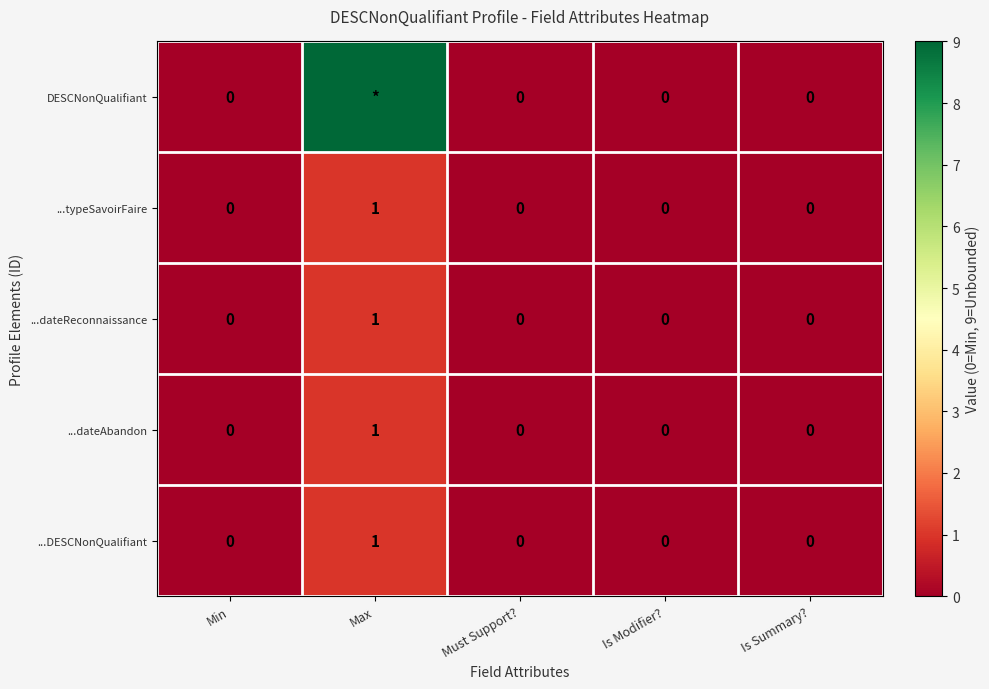

At how many categories does at least one series exceed 3?

1